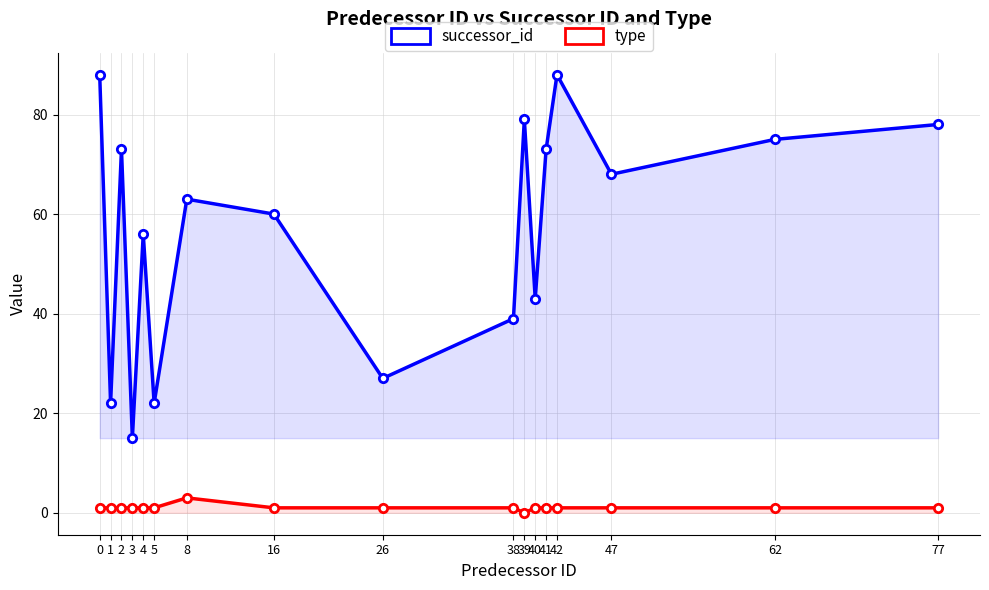

What is the value of the successor_id point at the 8th from the left?

60